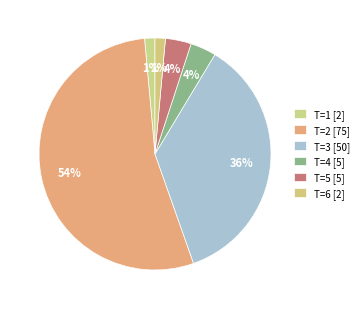

Rank the categories by value from lowest to highest.

T=1, T=6, T=4, T=5, T=3, T=2